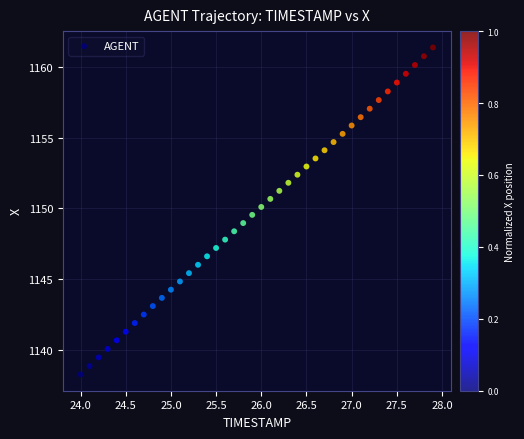

What is the range of Y values (max minus min)?

23.1